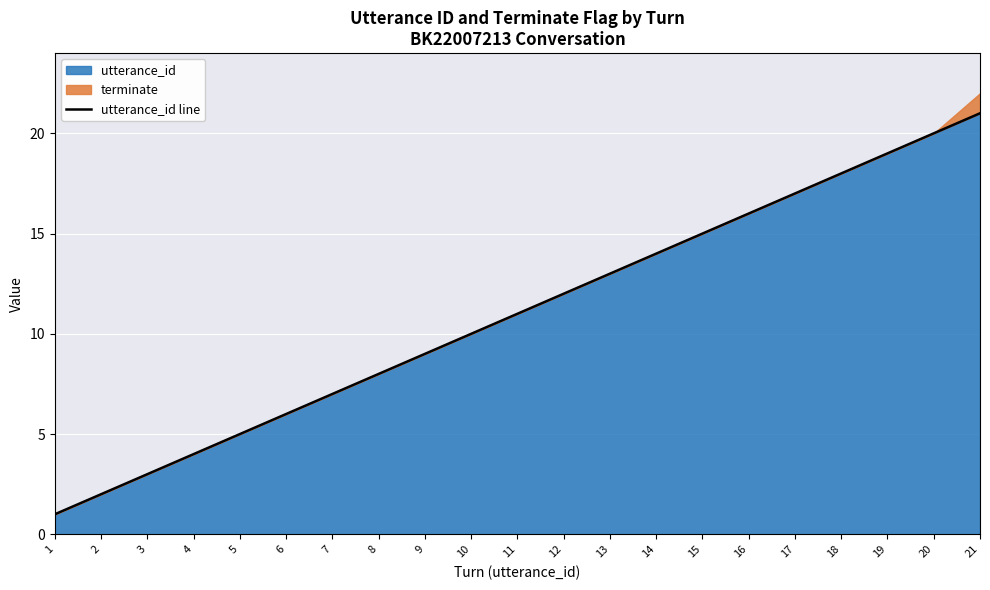

Rank the categories by value from lowest to highest.

1, 2, 3, 4, 5, 6, 7, 8, 9, 10, 11, 12, 13, 14, 15, 16, 17, 18, 19, 20, 21